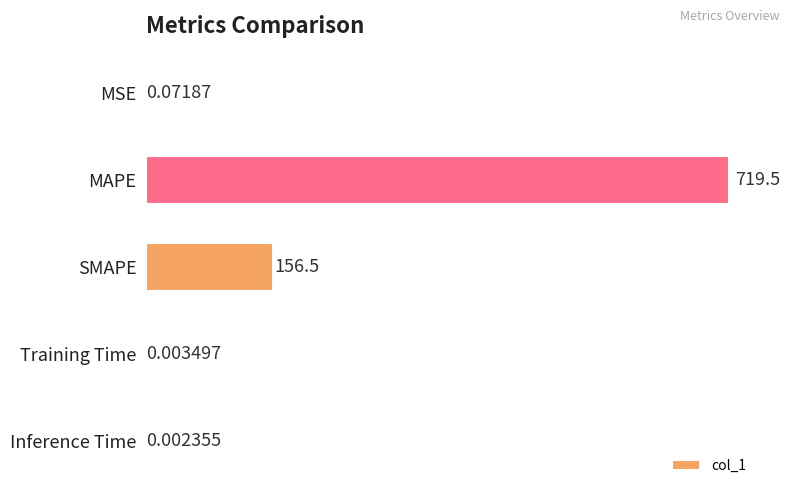

Which category has the highest value across all series?

MAPE